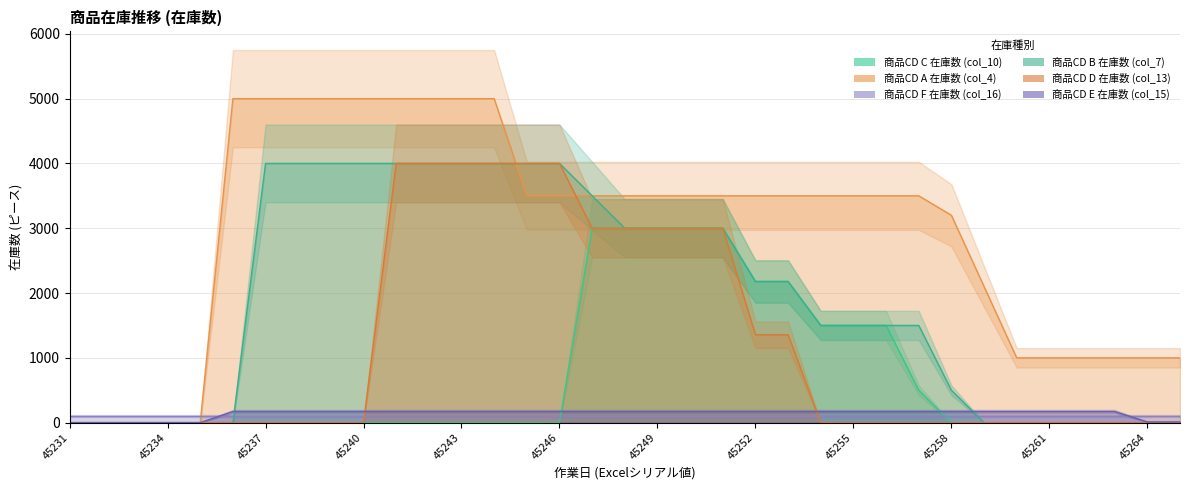

Which series has the widest spread of values?

商品CD A 在庫数 (col_4)